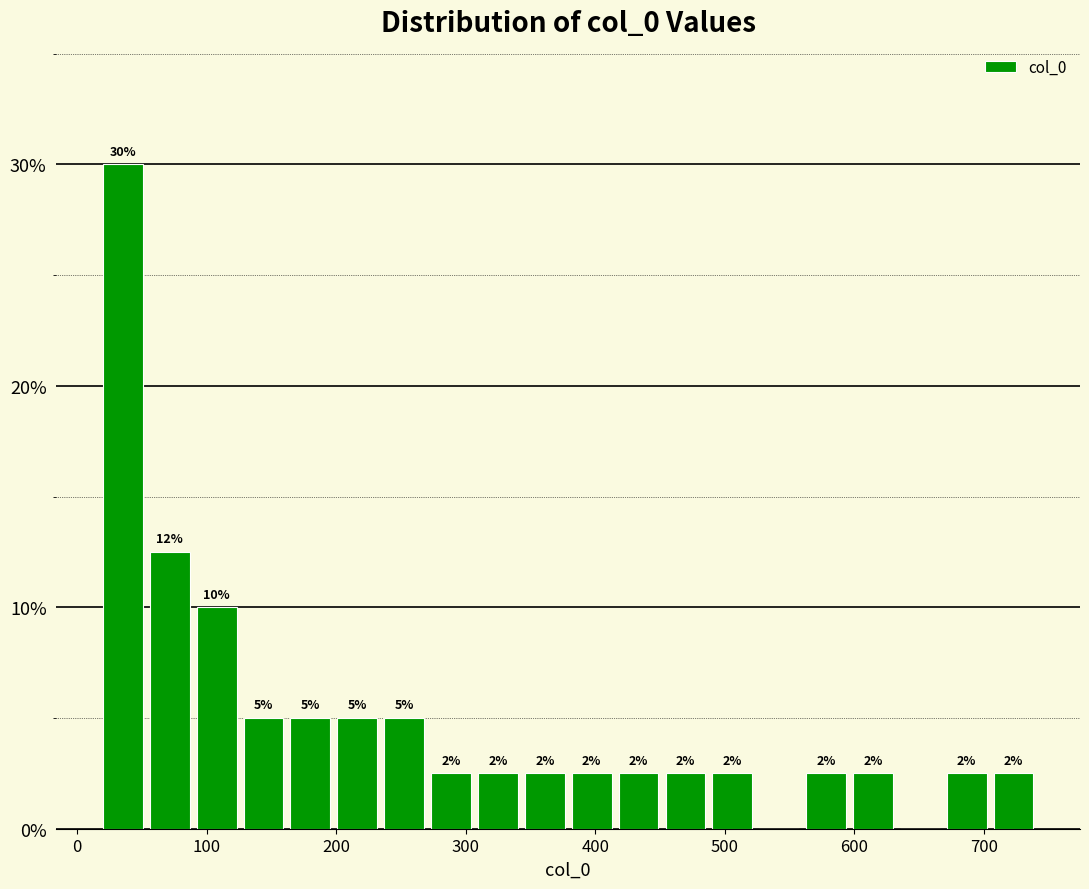

Read against the x-axis, roughly where is the centre of the tallest bar?

40